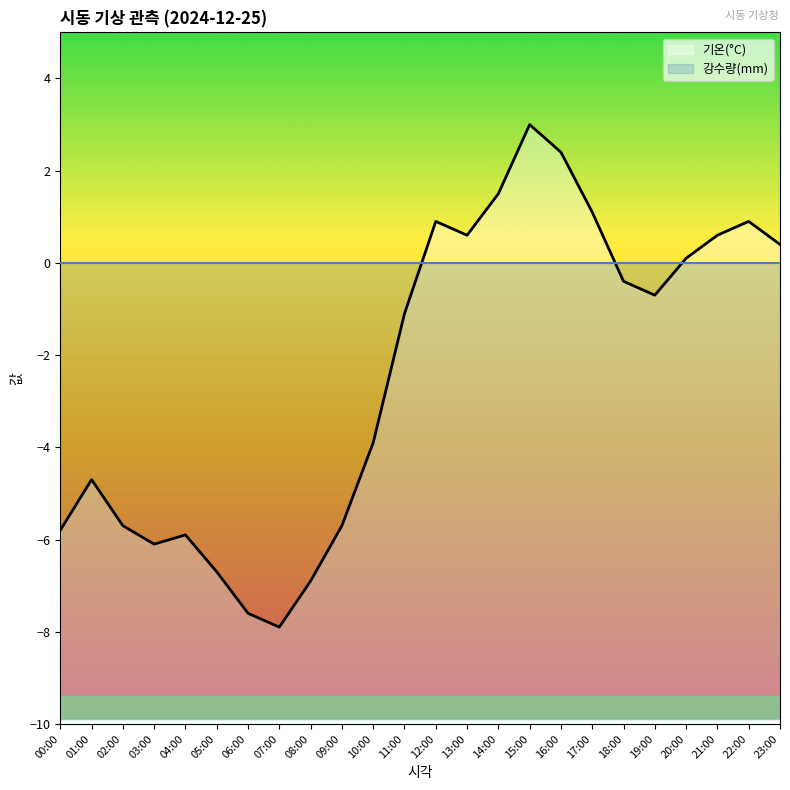

Where is the first local maximum for 기온(°C)?

01:00